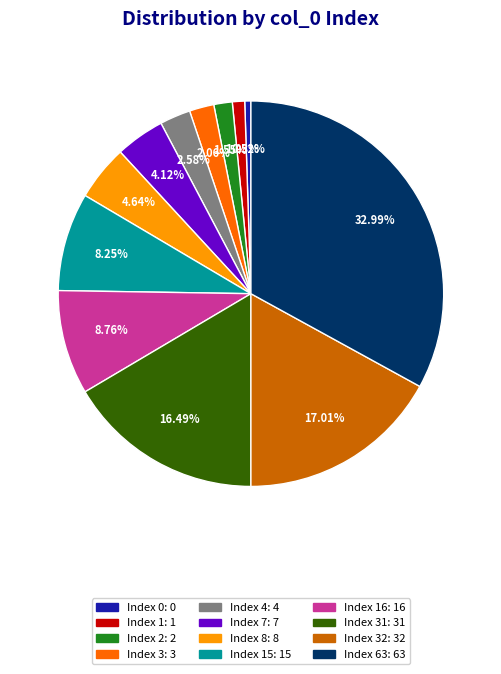

Is there any slice that represents more than half of the pie?

No